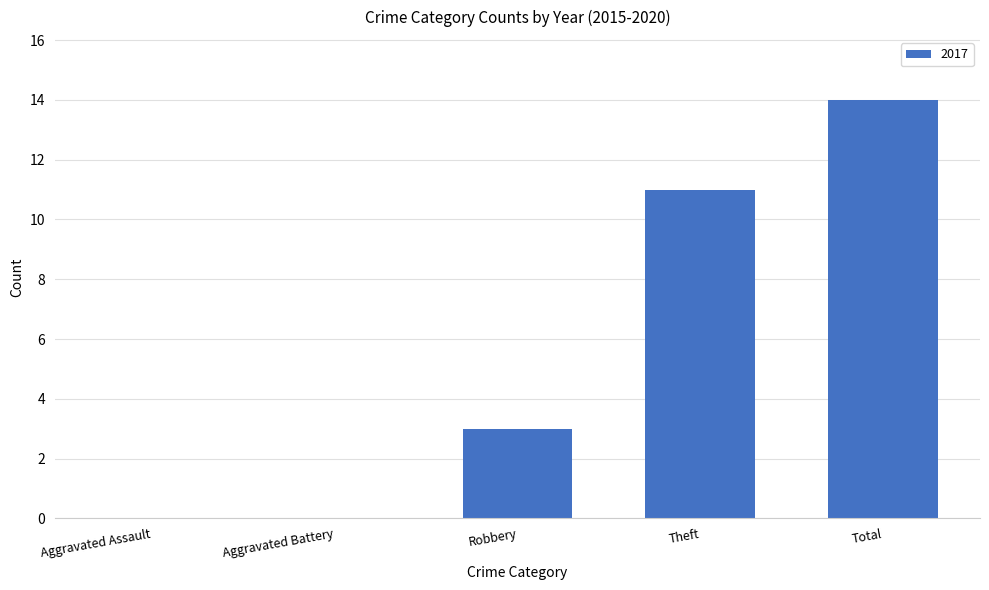

The value at Total is 14. True or false?

True